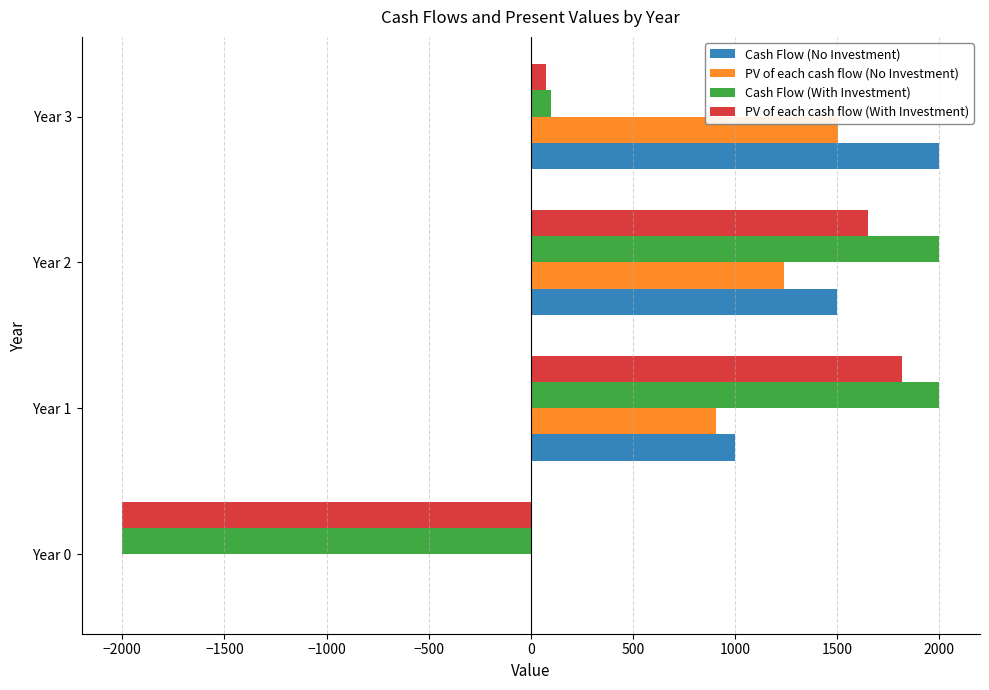

What is the maximum value for Cash Flow (With Investment)?

2000.0